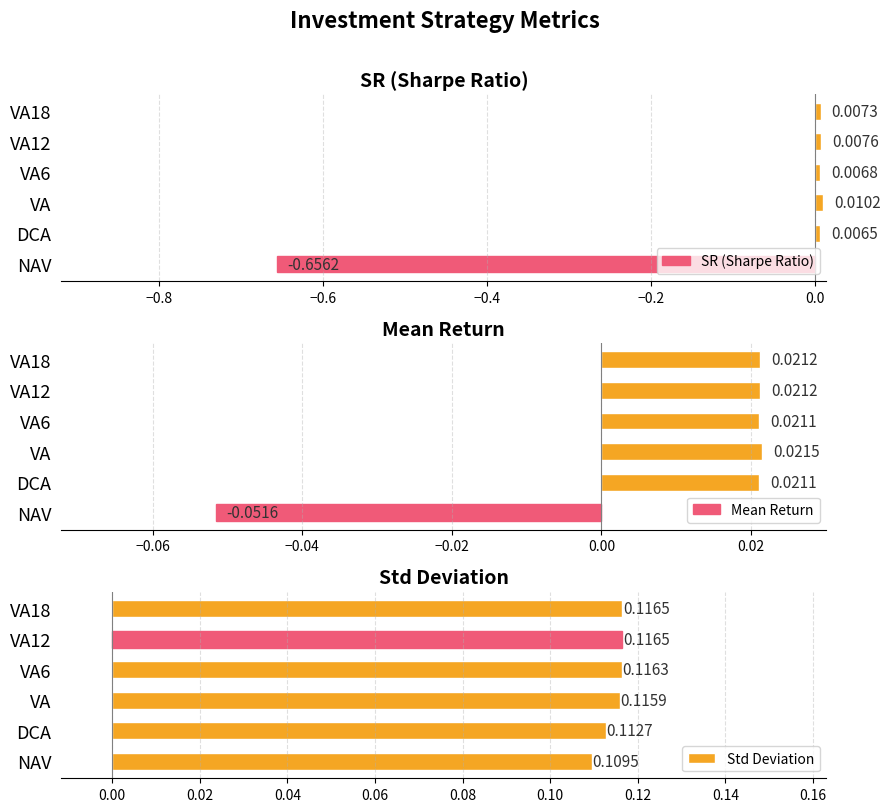

Reading left to right, list all the values displayed in this chart.

SR (Sharpe Ratio): -0.7	0.0	0.0	0.0	0.0	0.0
Mean Return: -0.1	0.0	0.0	0.0	0.0	0.0
Std Deviation: 0.1	0.1	0.1	0.1	0.1	0.1